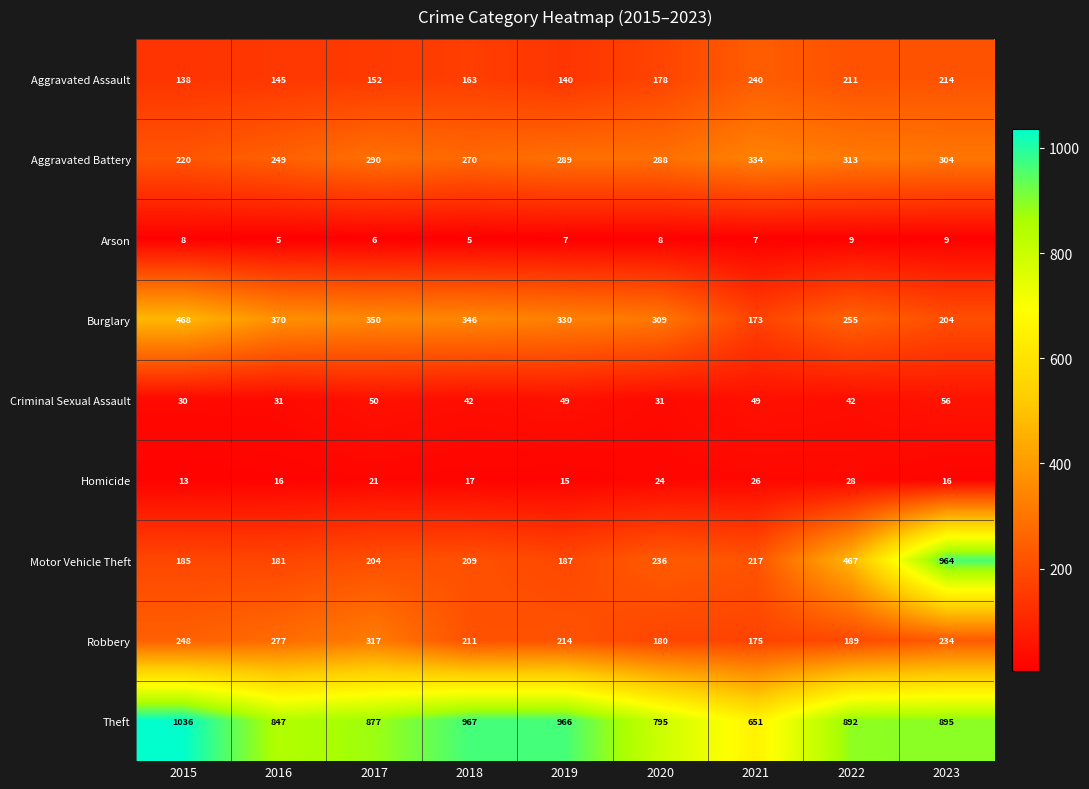

Which series has the largest total across all categories?

Theft